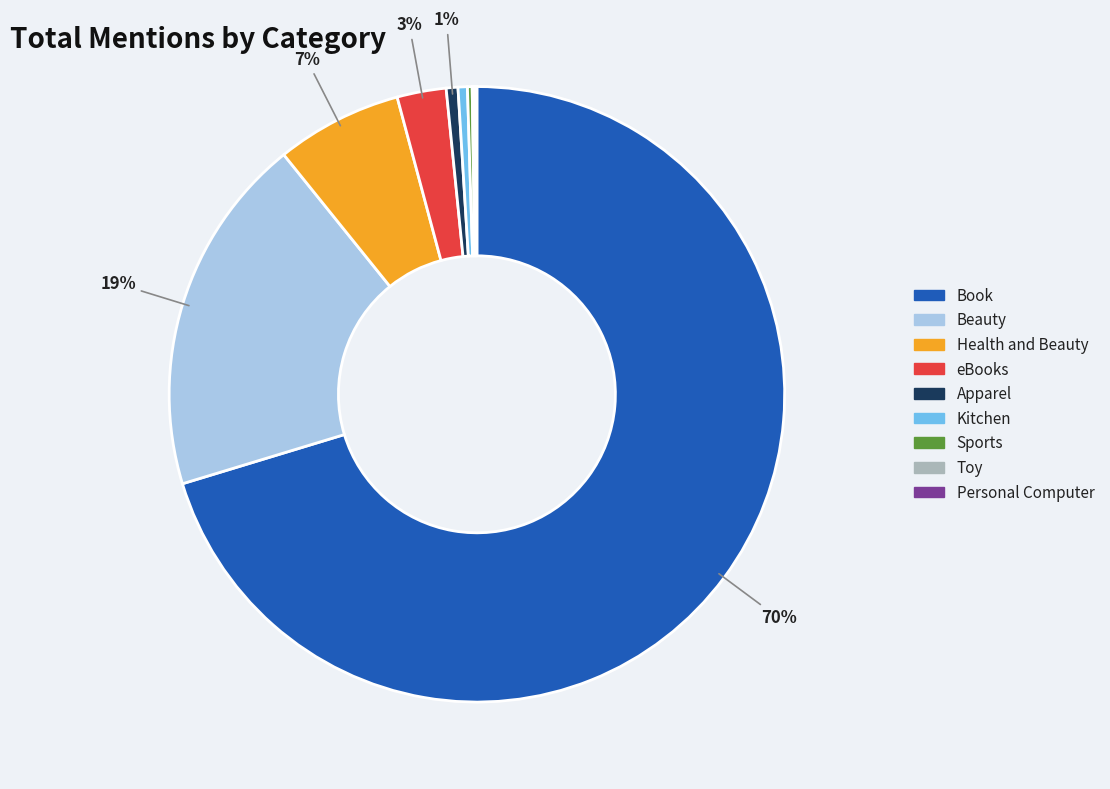

Is there any slice that represents more than half of the pie?

Yes